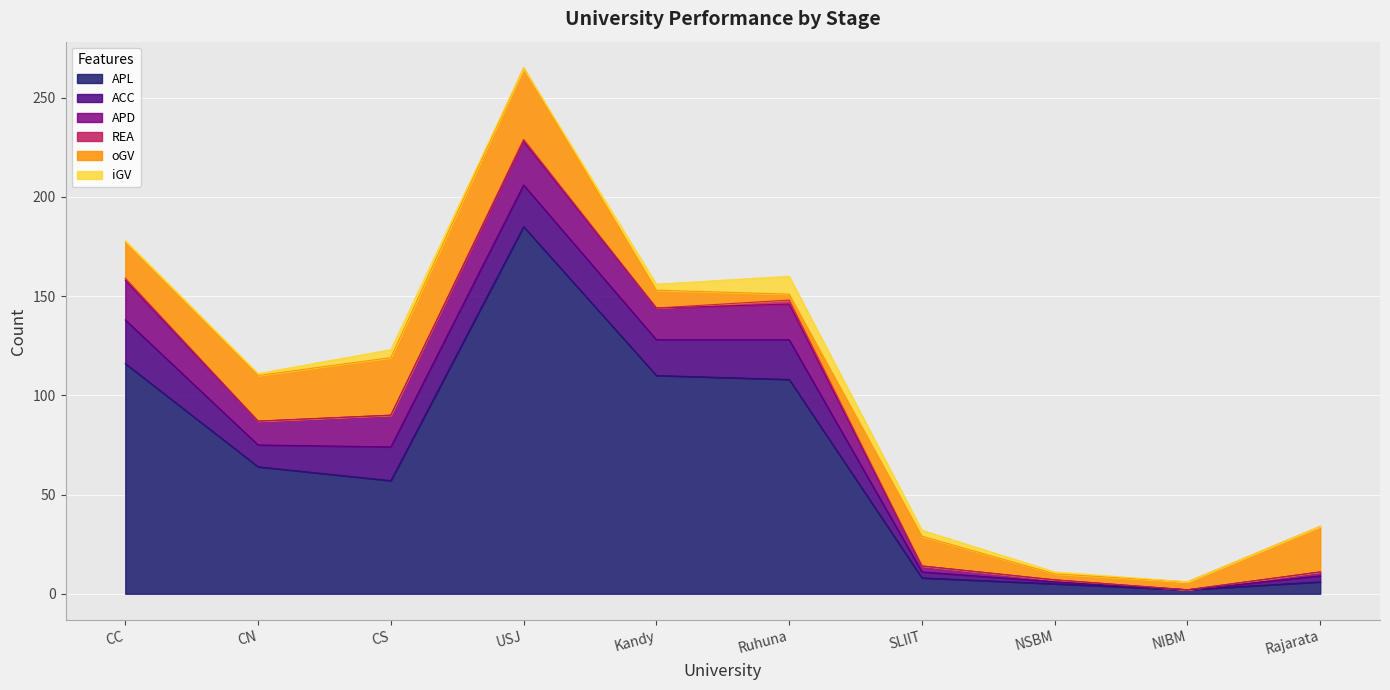

What is the greatest value displayed?

185